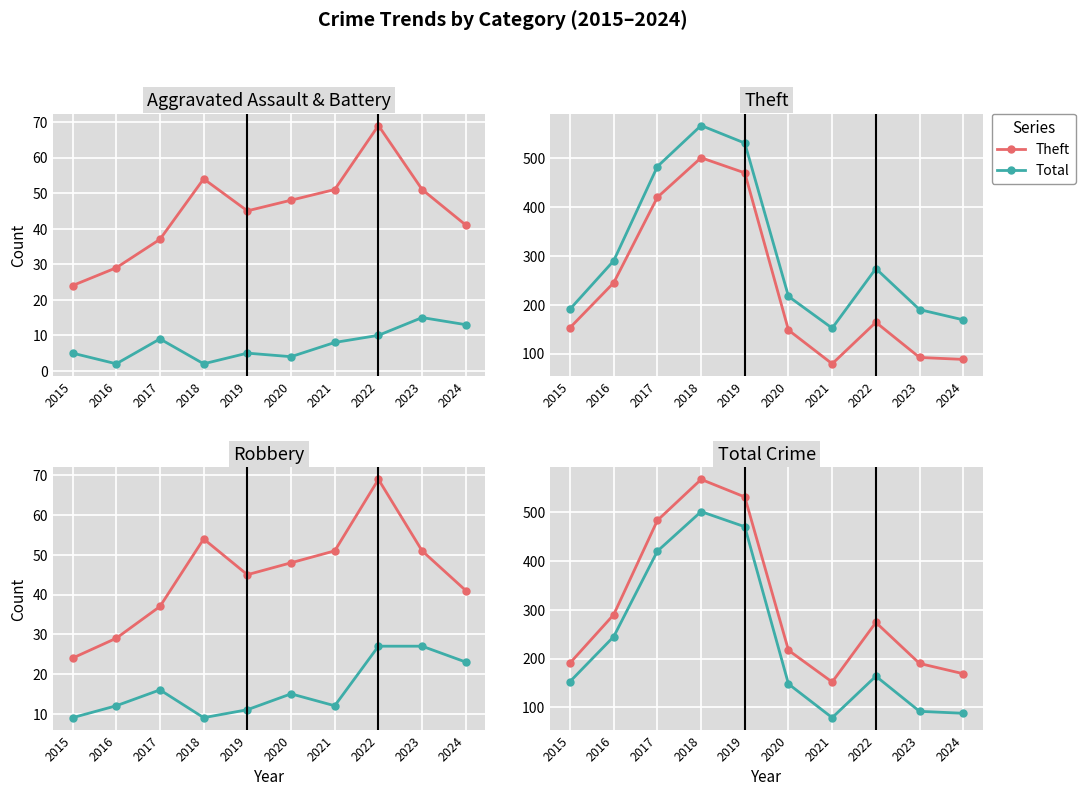

In Theft, how many points are lower than both neighbors (excluding endpoints)?

1